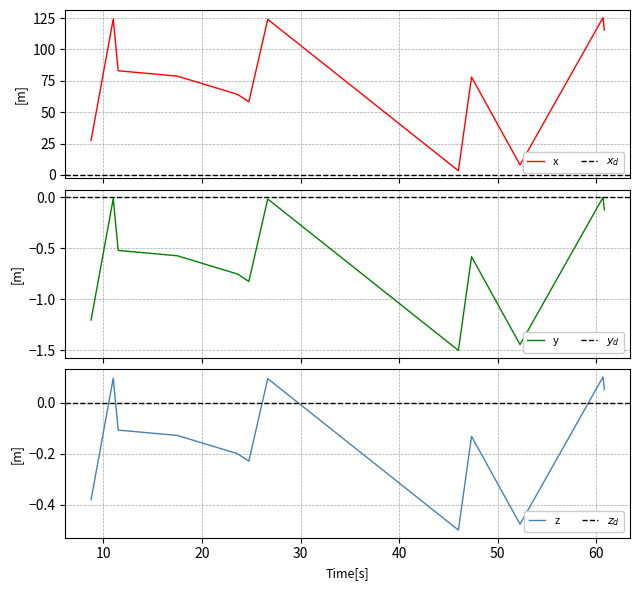

Reading left to right, extract all data points from this chart.

8.75=-1.2	11.0=-0.0	11.5=-0.5	17.5=-0.6	23.6=-0.8	24.75=-0.8	26.666666666666668=-0.0	46.0=-1.5	47.333333333333336=-0.6	52.25=-1.4	60.666666666666664=0.0	60.8=-0.1